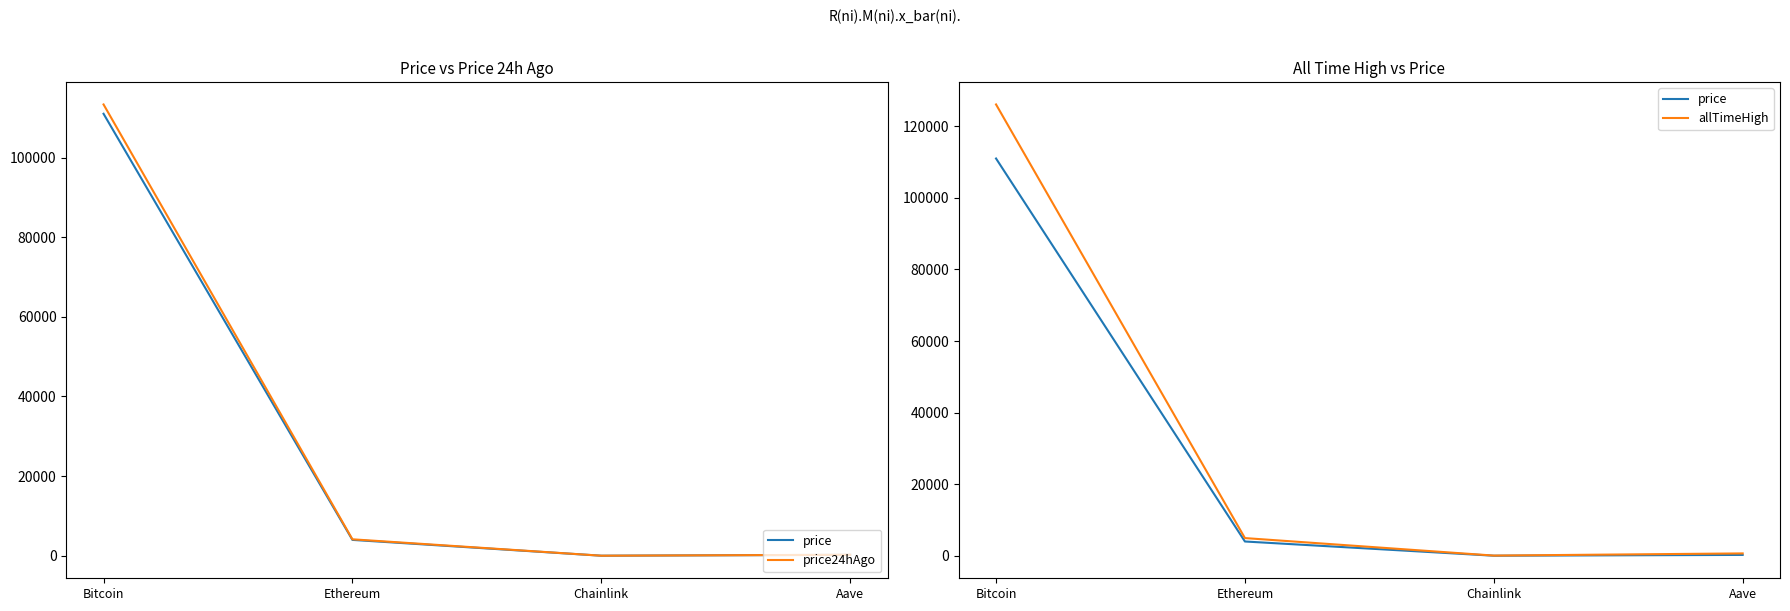

What is the label of the 1st point from the left?

Bitcoin